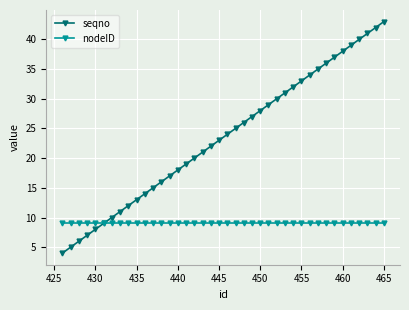

Which series has the widest spread of values?

seqno